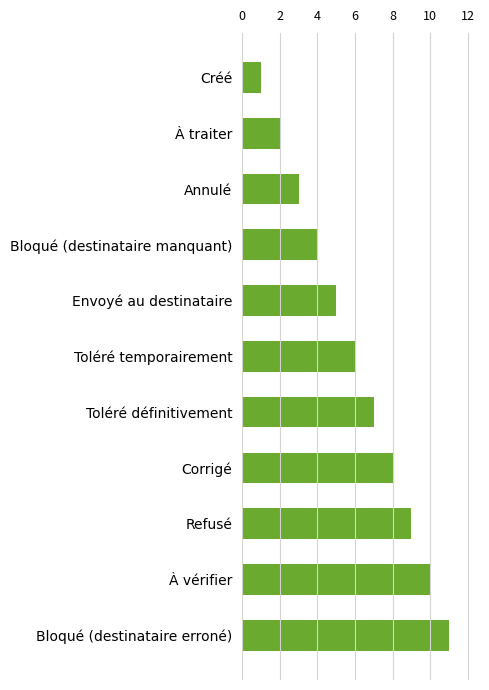

What is the difference between the second highest and minimum values?

9